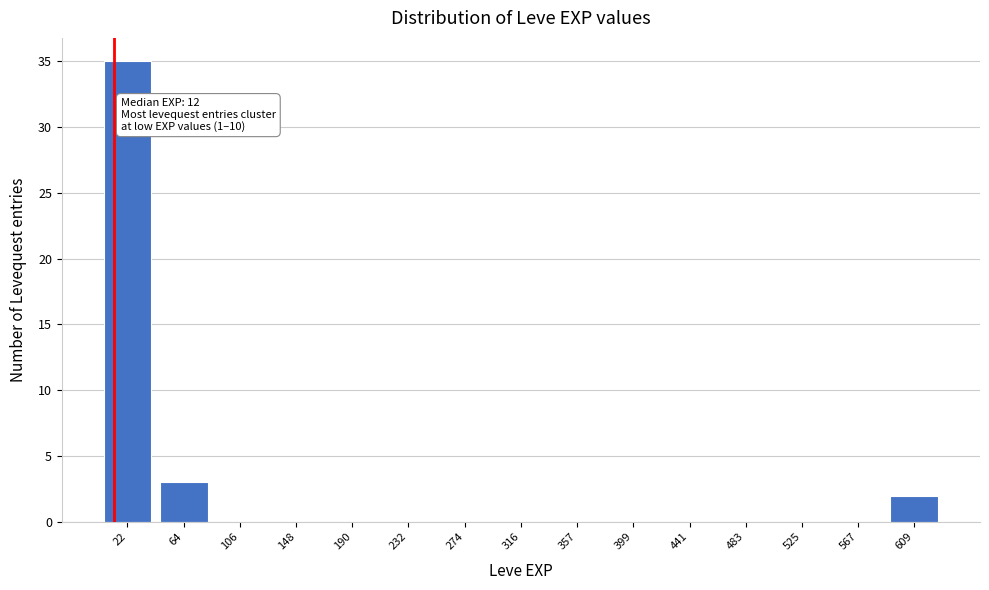

Which range on the x-axis has the tallest bar?

0 to 45